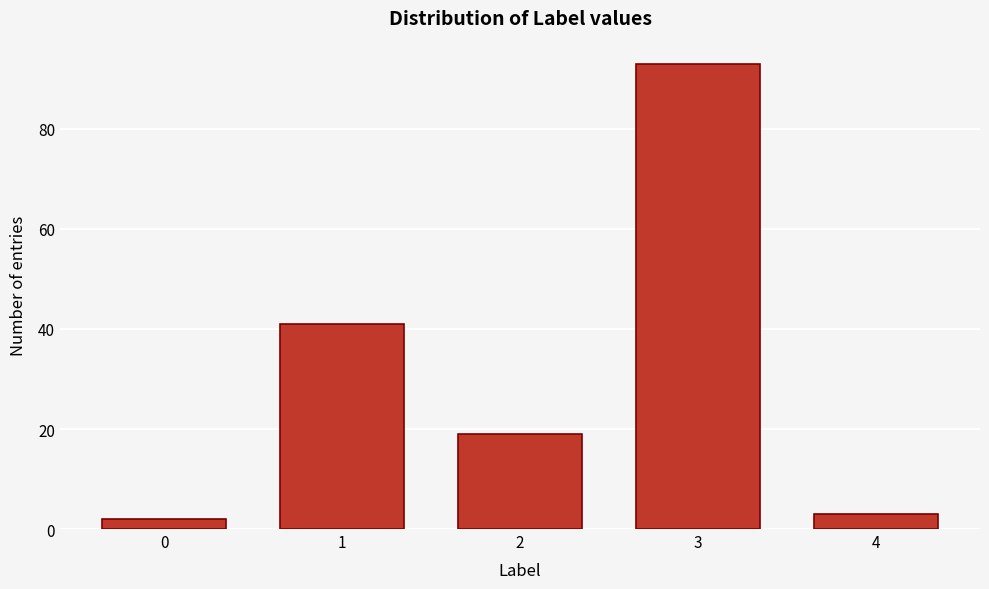

Reading left to right, extract all data points from this chart.

2	41	19	93	3